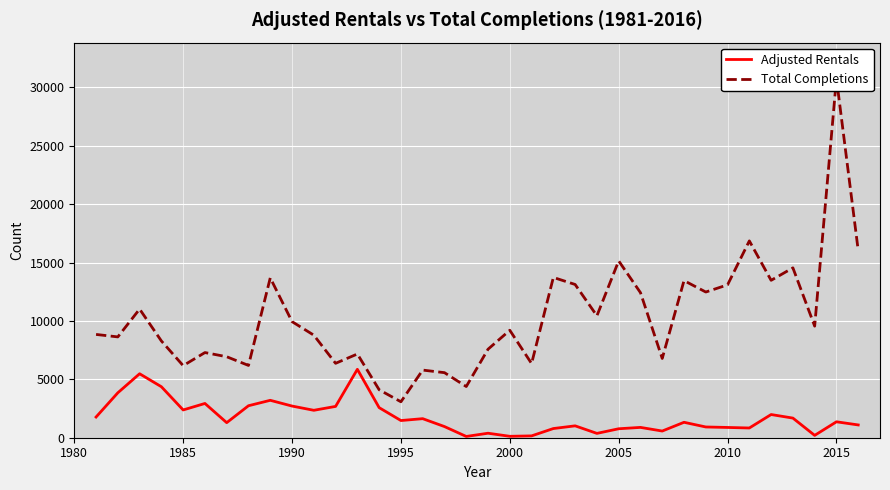

In Adjusted Rentals, how many points are higher than both neighbors (excluding endpoints)?

11